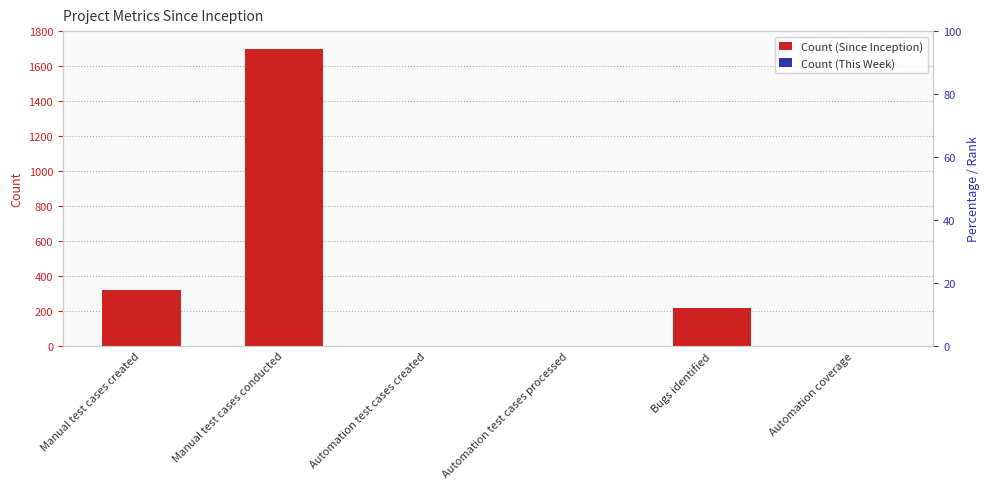

Where does the Count (Since Inception) series first go above 219?

Manual test cases created